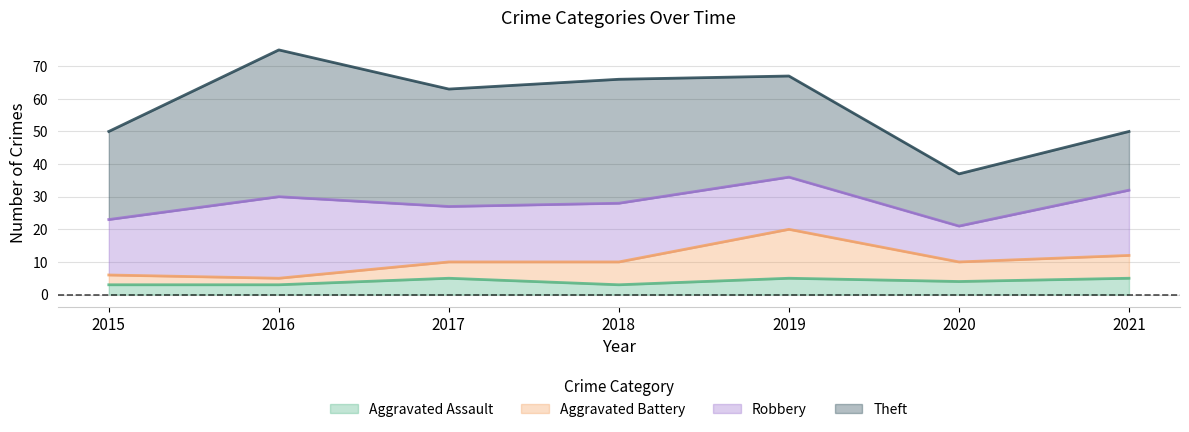

The value of Aggravated Assault at 2016 is 3. True or false?

True